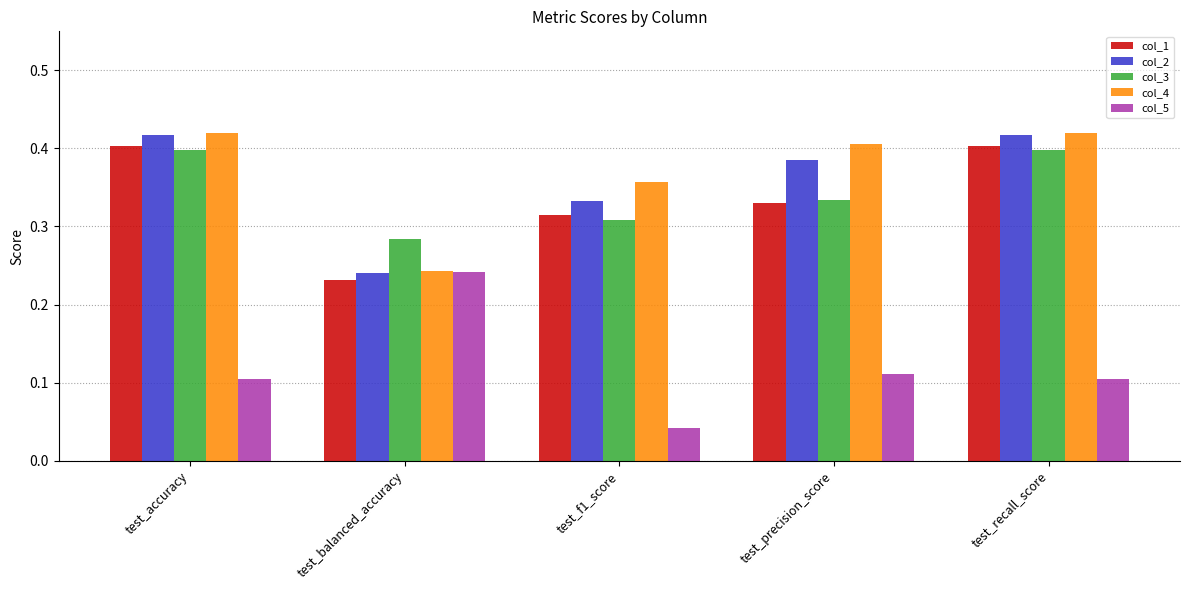

The col_4 series shows 0.4 at test_f1_score. True or false?

True